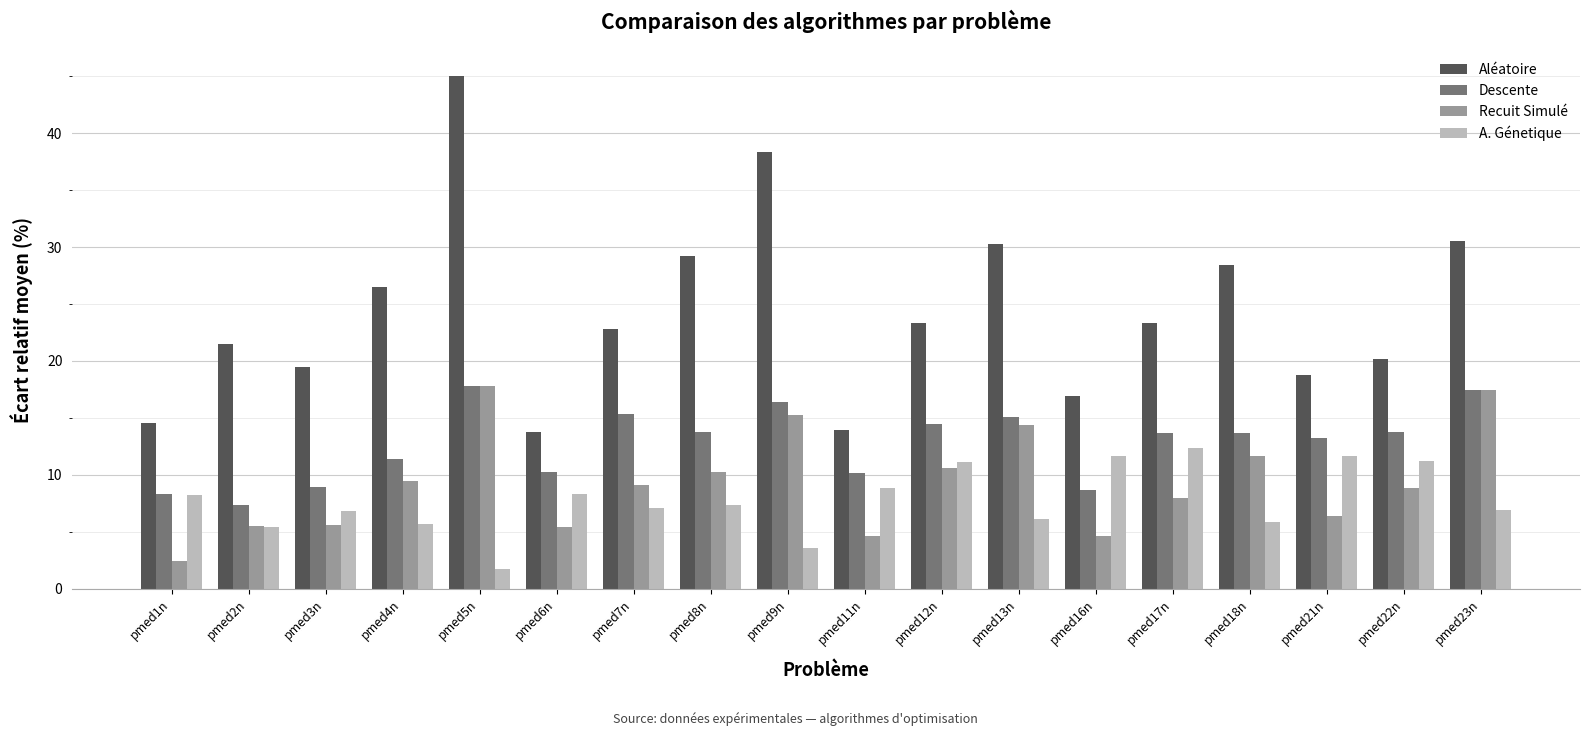

How many groups of bars are there?

18